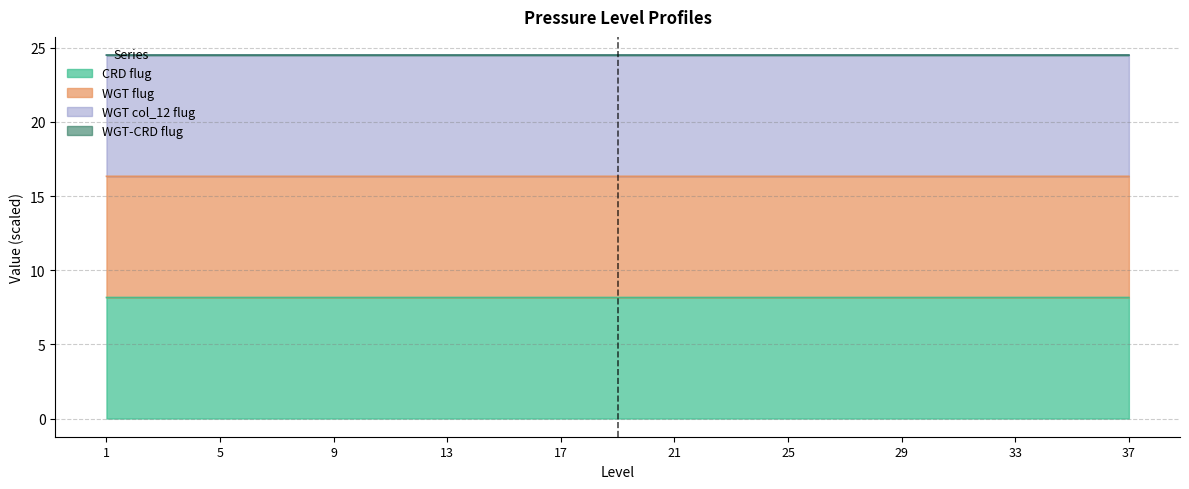

Is it true that CRD flug equals 3.0 at 5?

False